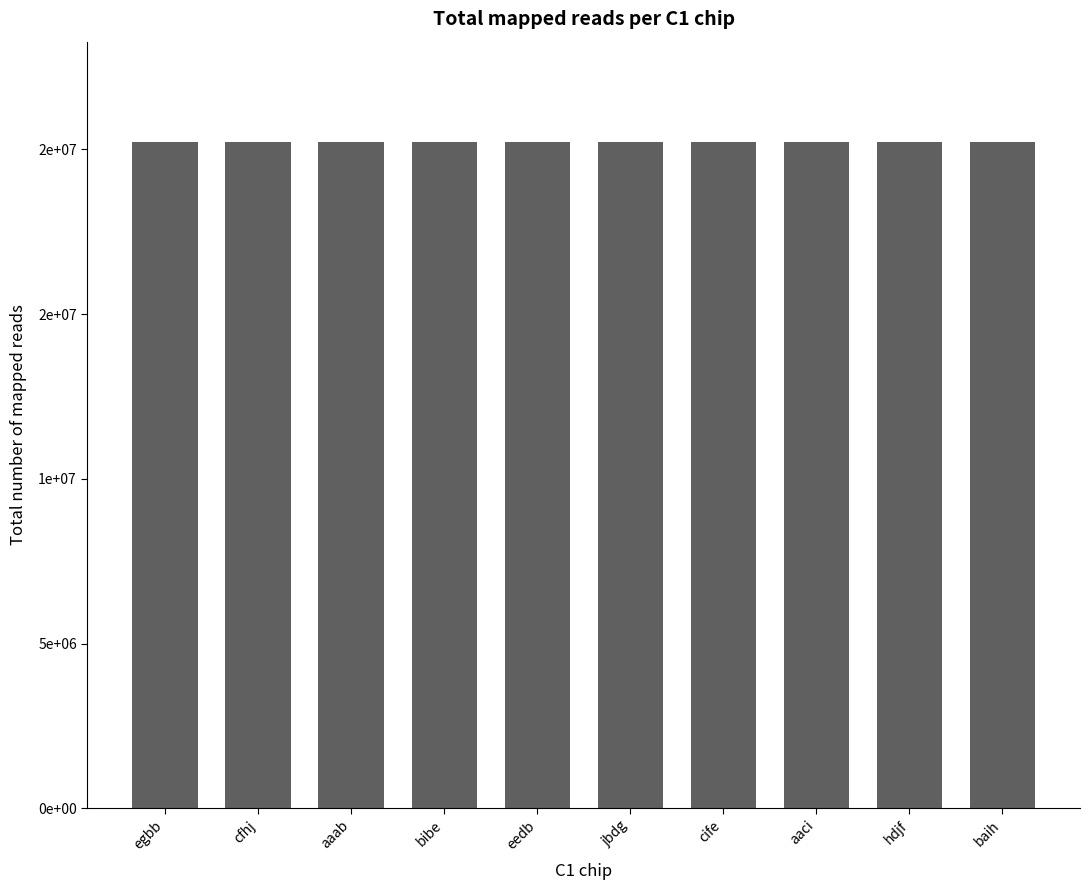

What is the label of the 7th bar from the right?

bibe